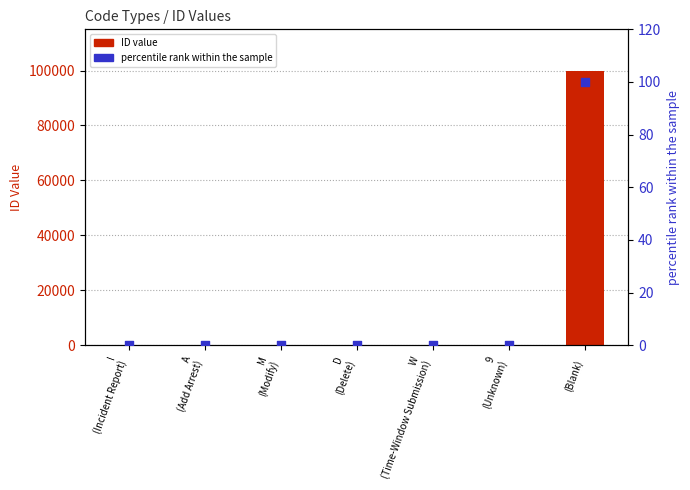

What is the total value across all series at  
(Blank)?

100099.0